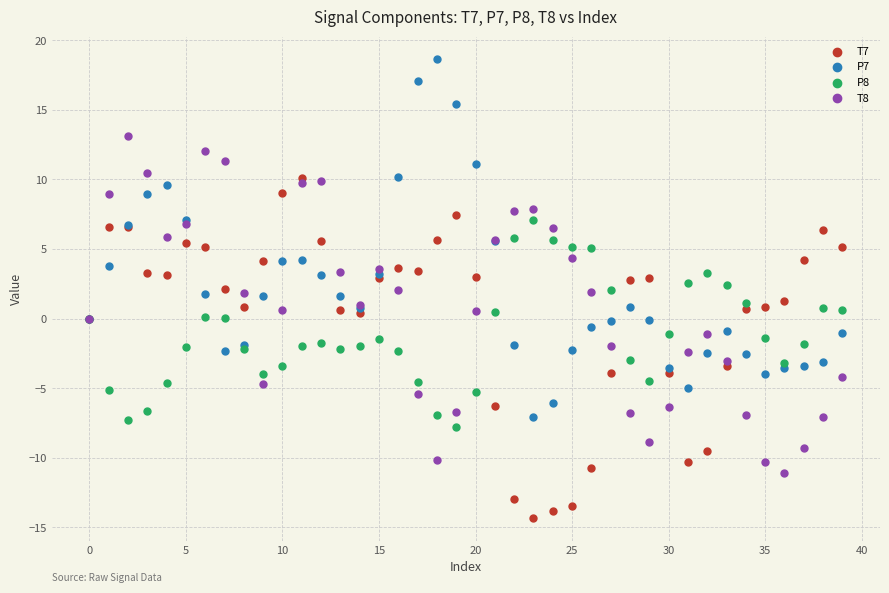

What are all the series names shown in the legend?

T7, P7, P8, T8